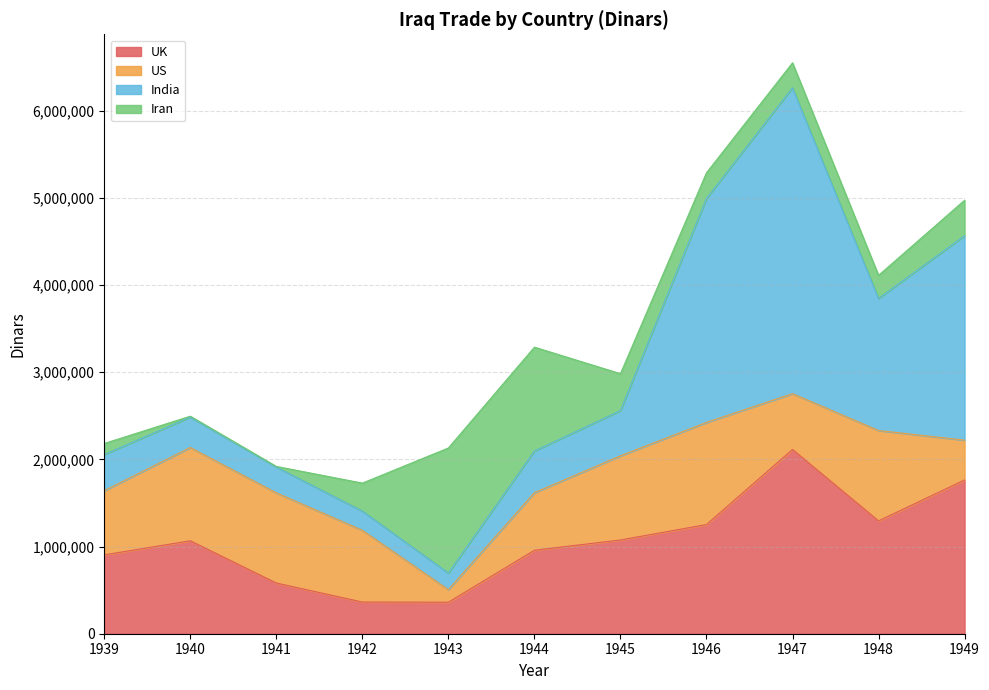

Is the value of India at 1939 greater than the value of UK at 1944?

No